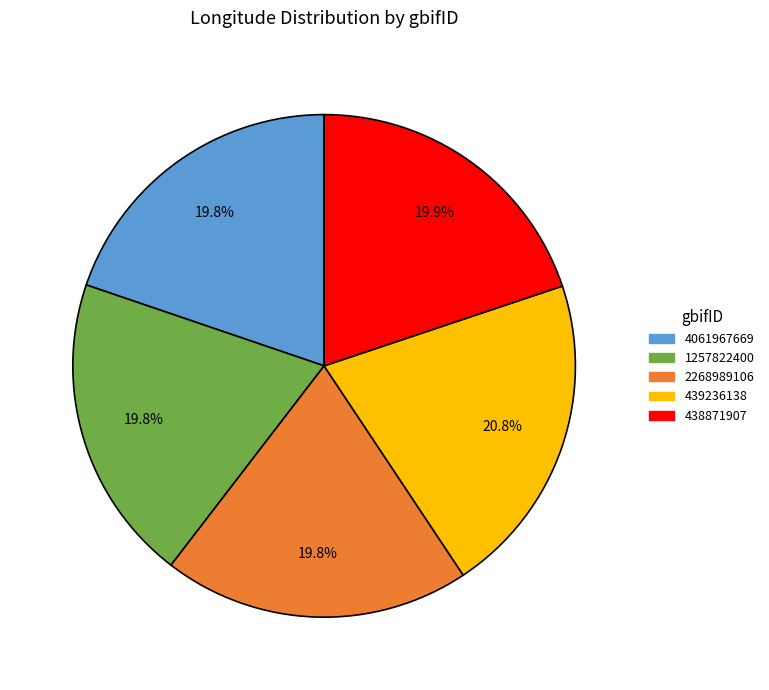

To the nearest percent, what is the combined percentage of 439236138 and 438871907?

41%